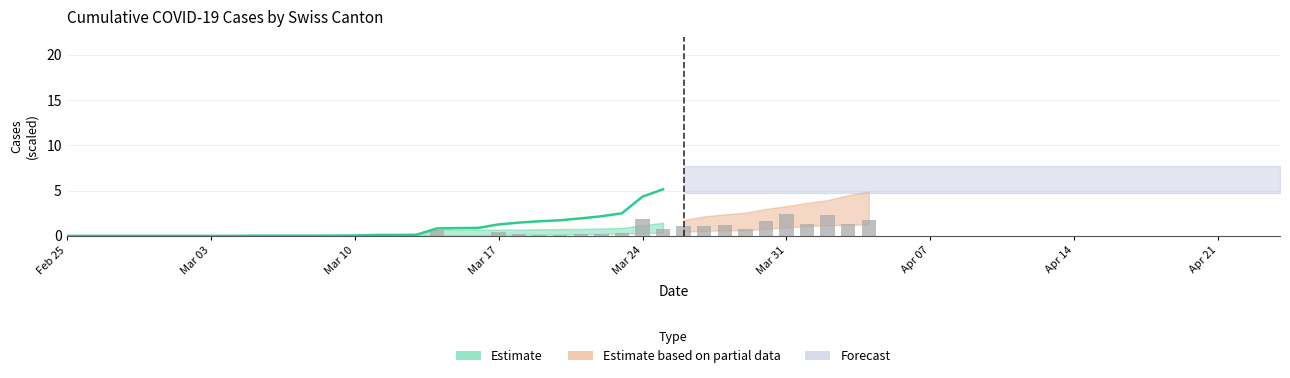

What is the difference between the maximum and minimum values?

2.4